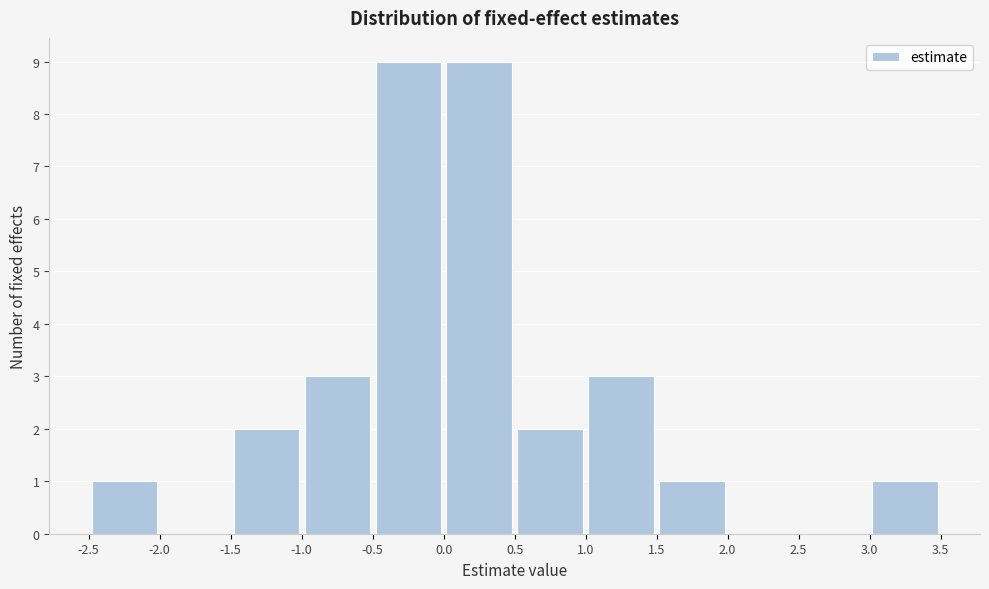

How tall is the bar that spans -1.0 to -0.5 on the x-axis? The values are not printed on the chart, so give them approximately, as read against the axis.

3